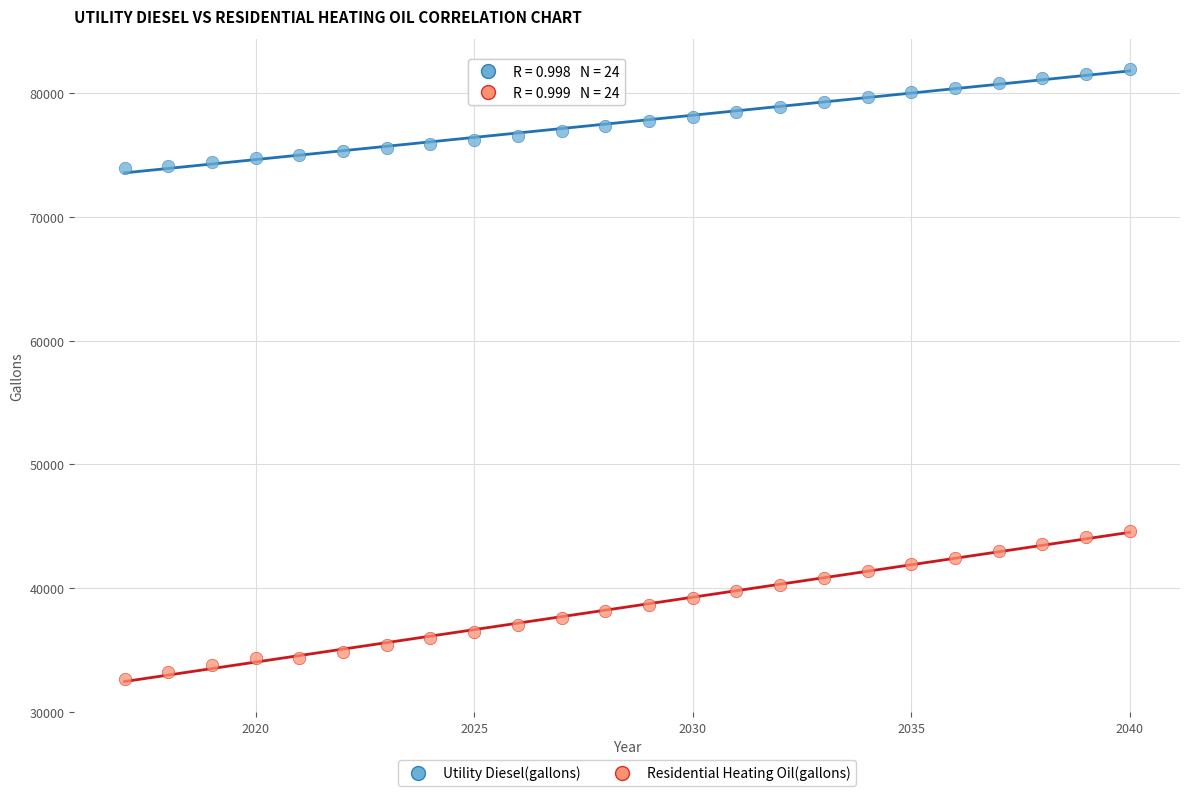

Across all data points, what is the range of Y values (max minus min)?

49238.3